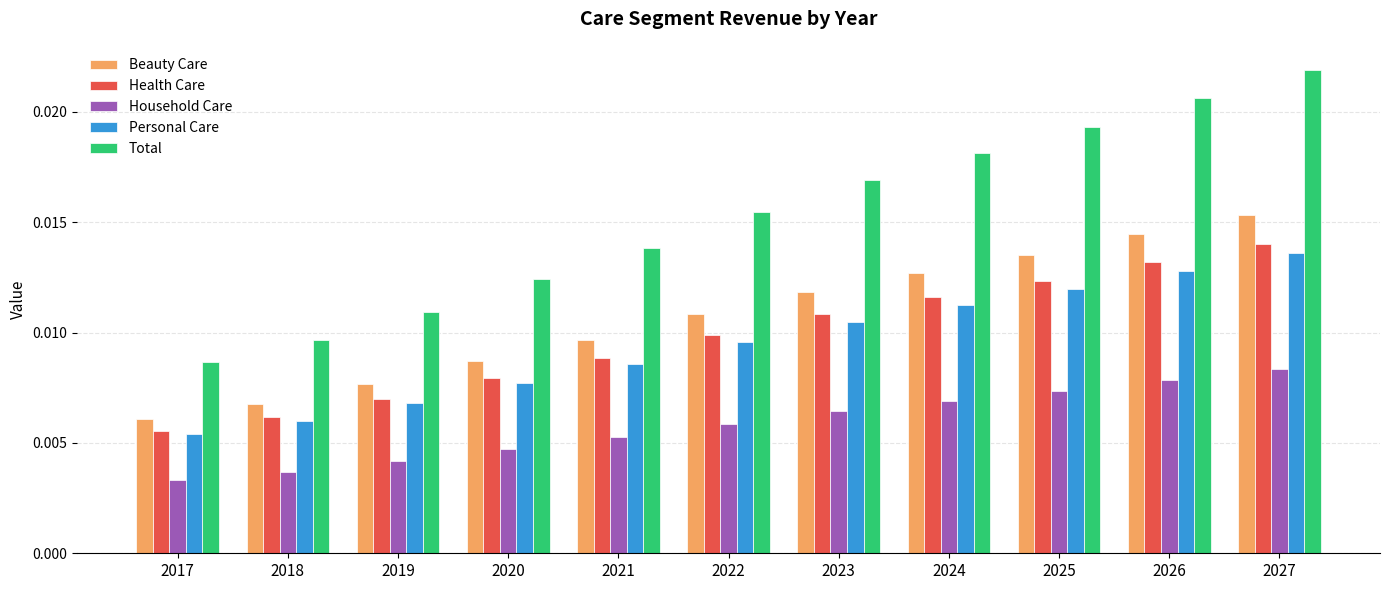

Which category has the highest value in the Household Care series?

2027